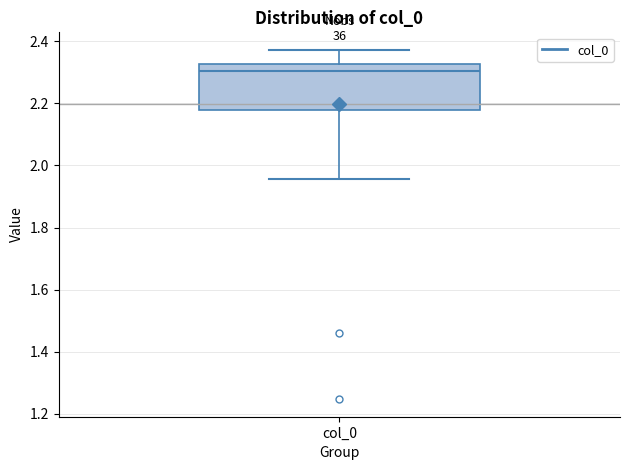

Transcribe this box plot: give where the median line is, the range the box spans, and where the two whiskers end, as read against the y-axis. The values are not printed on the chart, so give them approximately, as read against the axis.

median 2.30, box 2.18 to 2.32, whiskers 1.96 to 2.38